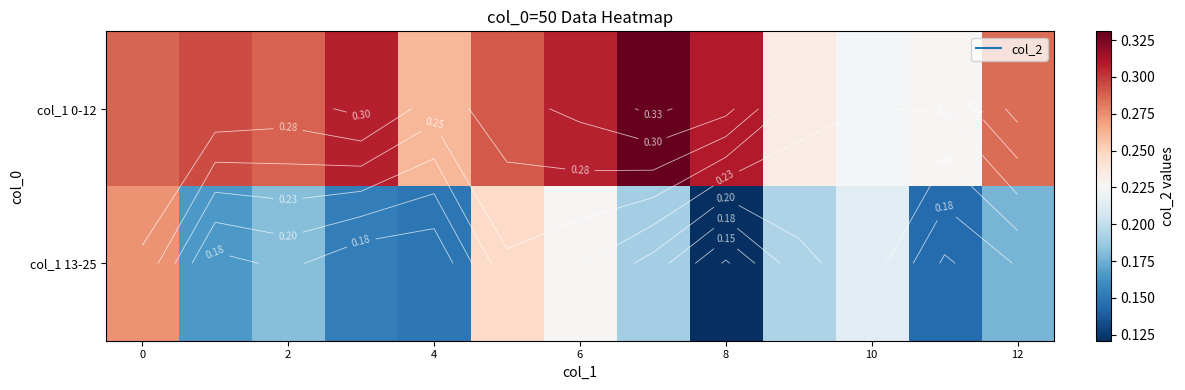

What is the minimum value for col_1 0-12?

0.2